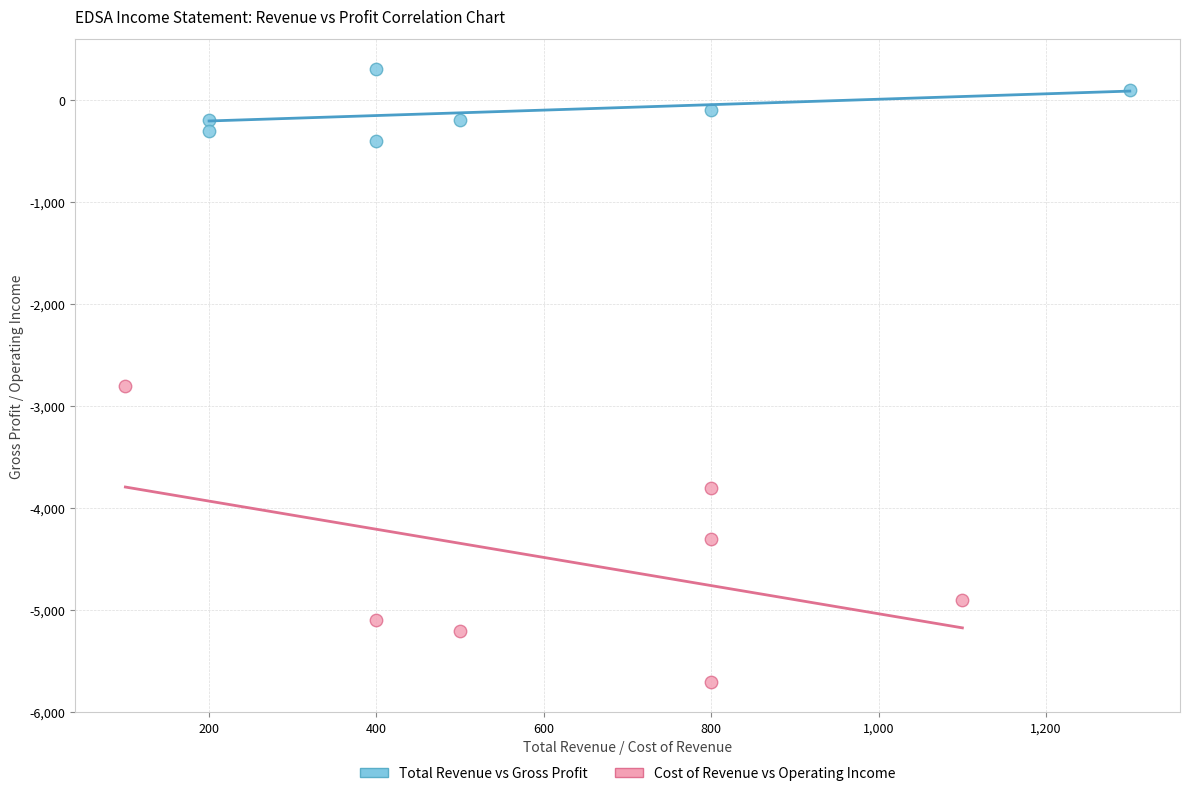

Which series has the largest Y range (max minus min)?

Cost of Revenue vs Operating Income